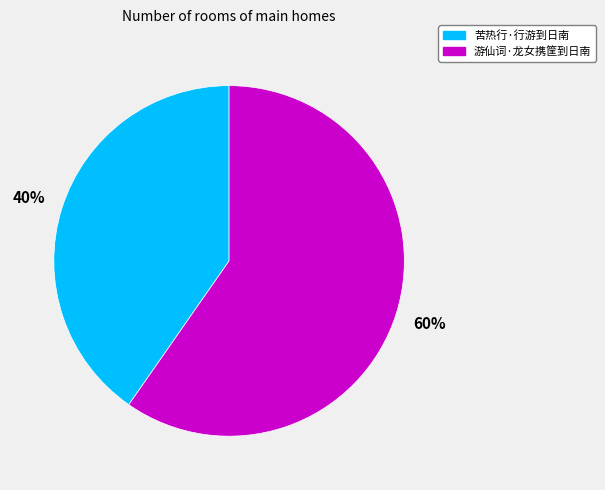

Rank the categories by value from highest to lowest.

游仙词·龙女携筐到日南, 苦热行·行游到日南